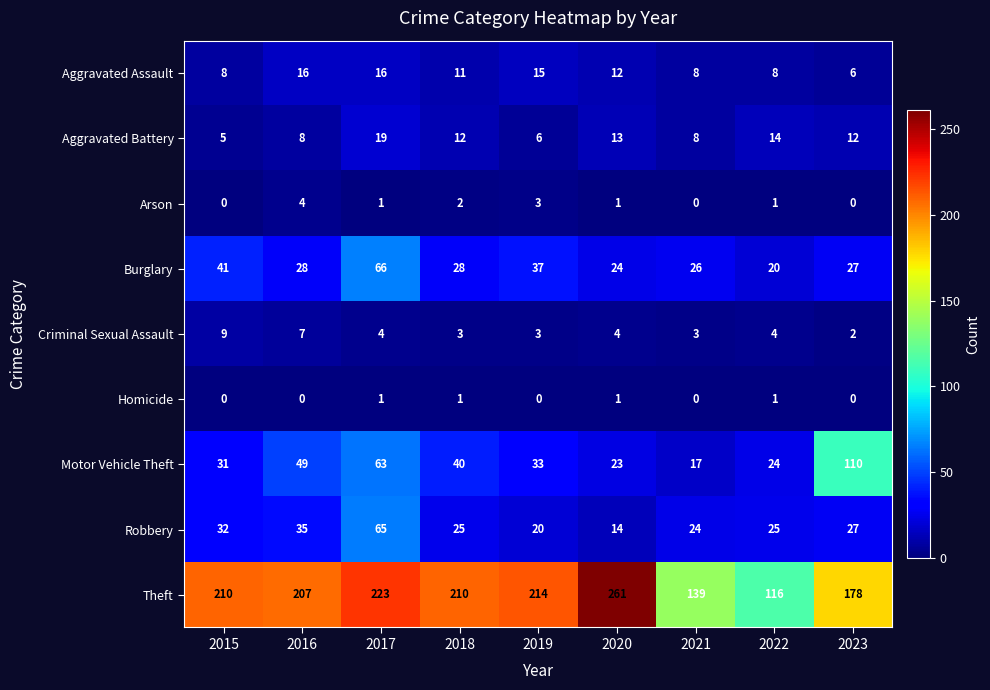

Which series has the largest range (max minus min)?

Theft